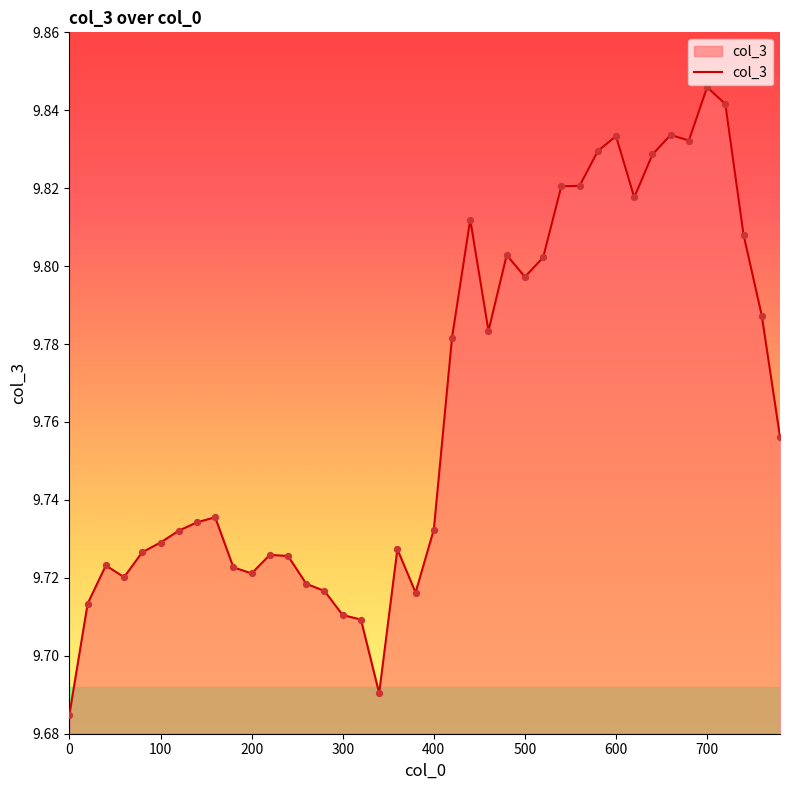

How many lines are shown in the chart?

1